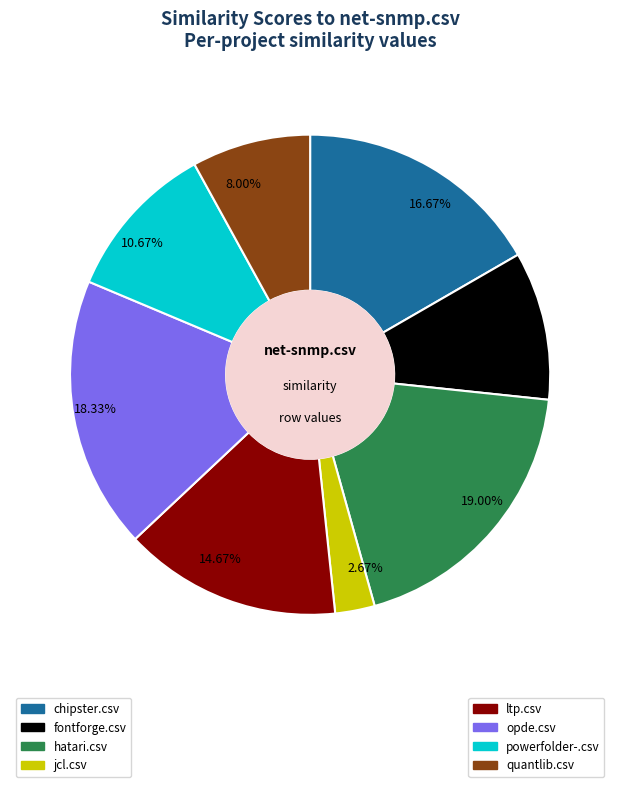

Is there a majority slice in this chart?

No